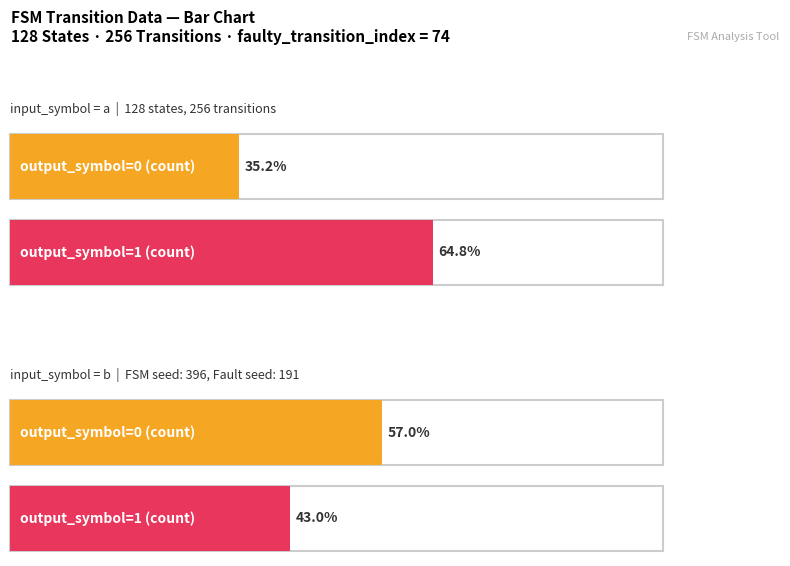

How many distinct data groups are displayed?

2